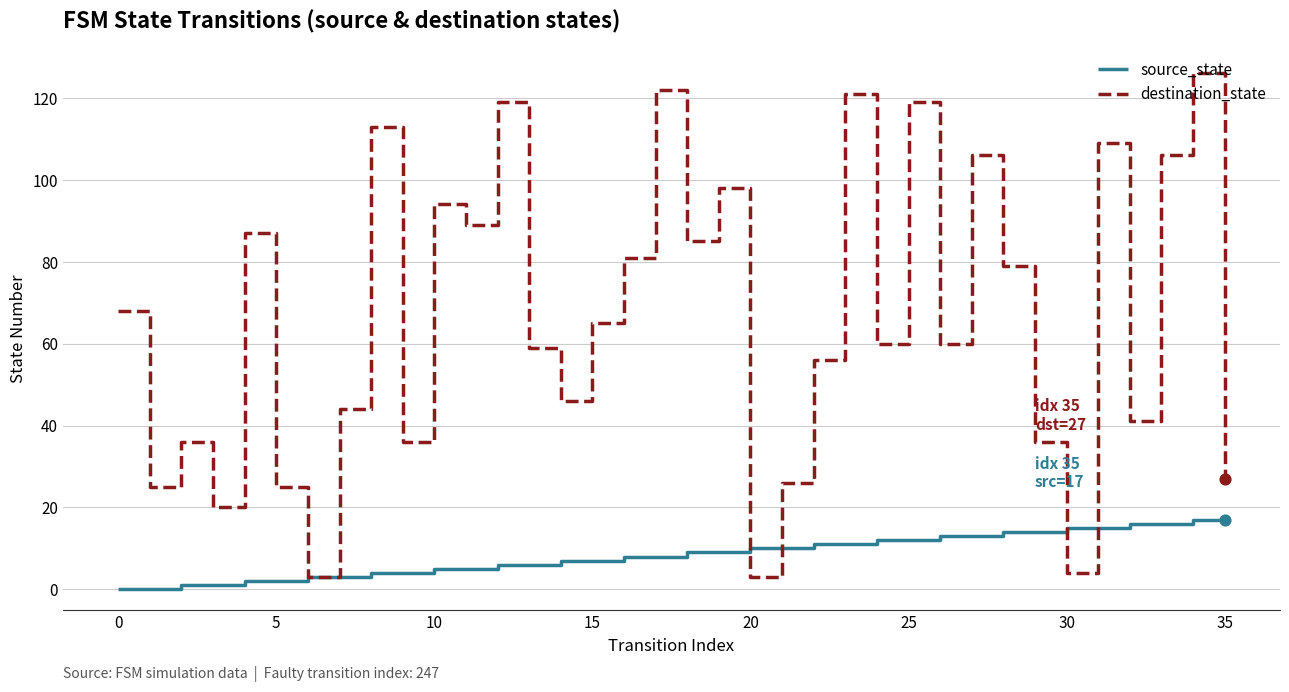

What are all the series names shown in the legend?

source_state, destination_state